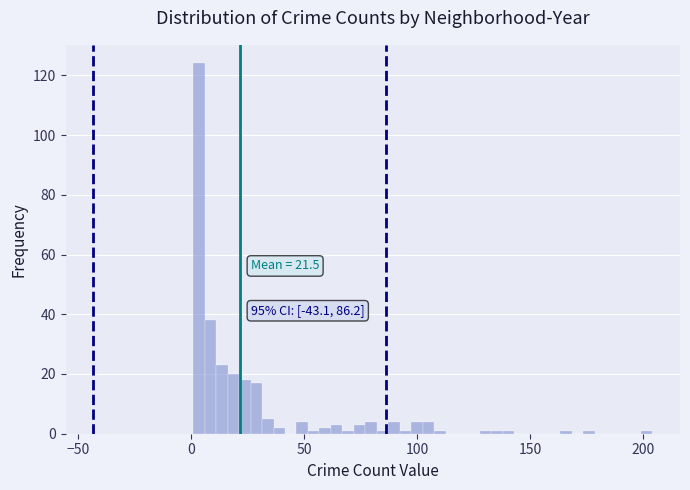

Around what value on the x-axis is the tallest bar? Give the approximate position of its centre, as read against the axis.

5